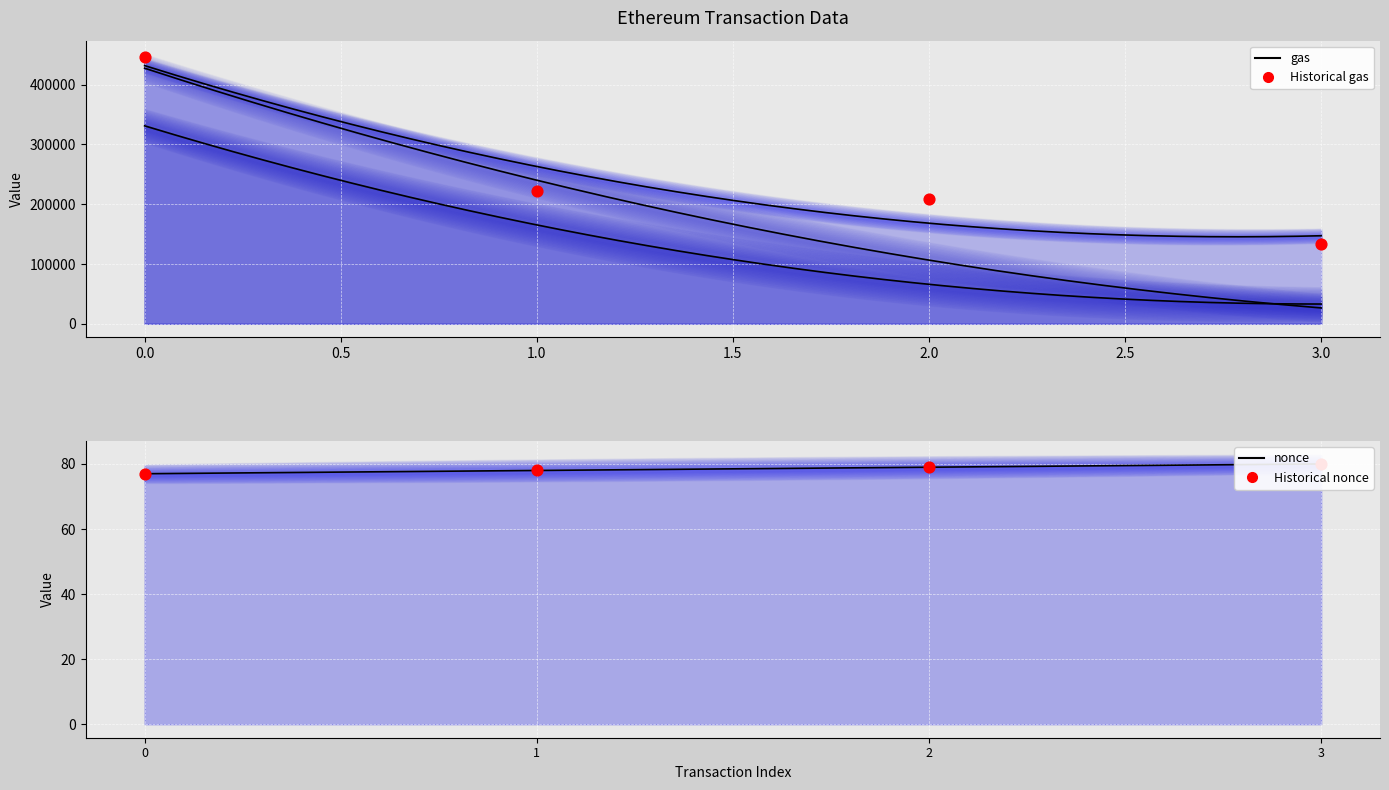

At how many categories does at least one series exceed 93272?

4